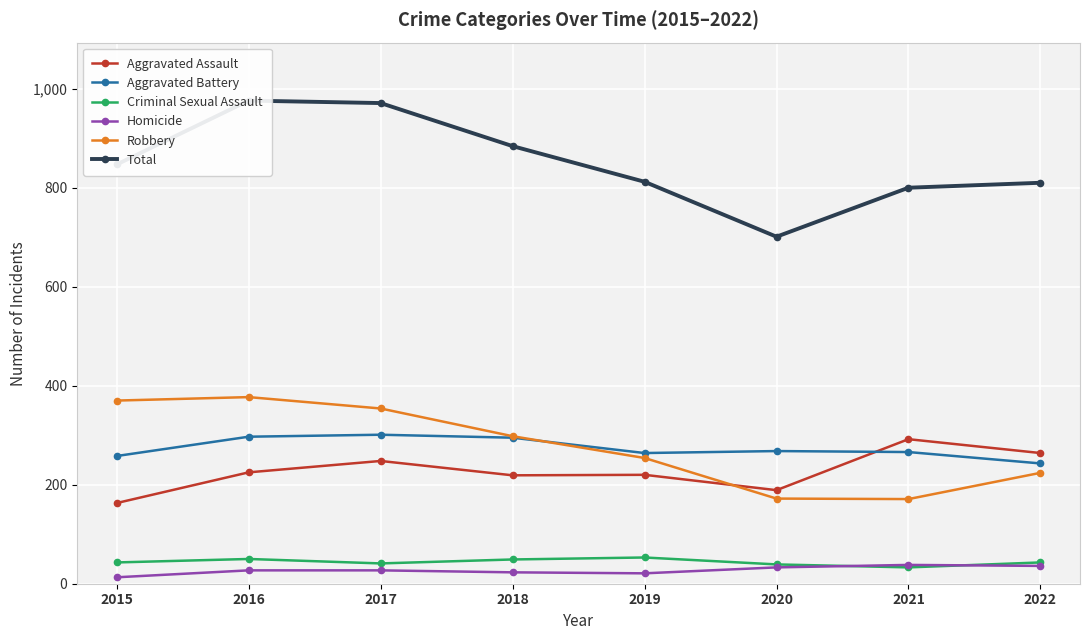

List the series in order of their peak value, lowest first.

Homicide, Criminal Sexual Assault, Aggravated Assault, Aggravated Battery, Robbery, Total